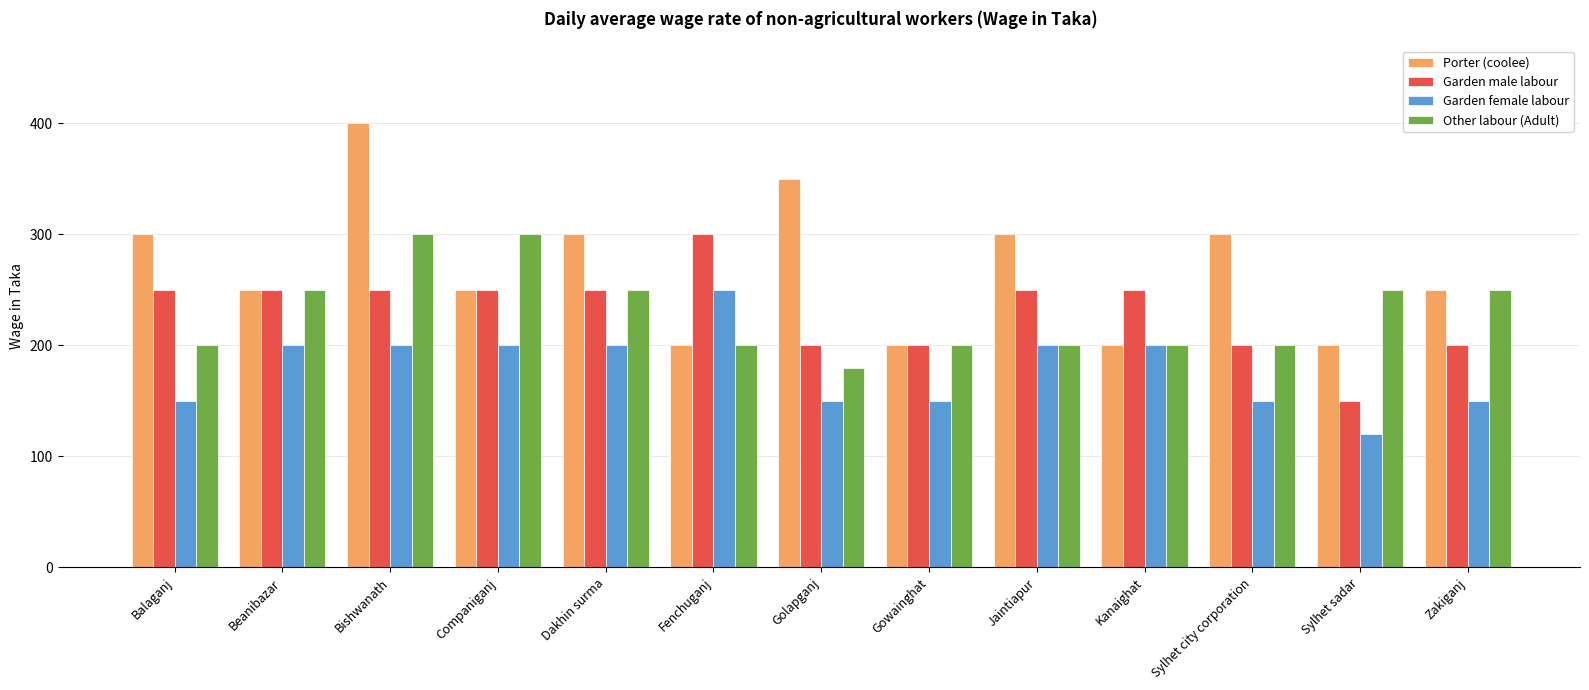

How many series are shown in this chart?

4